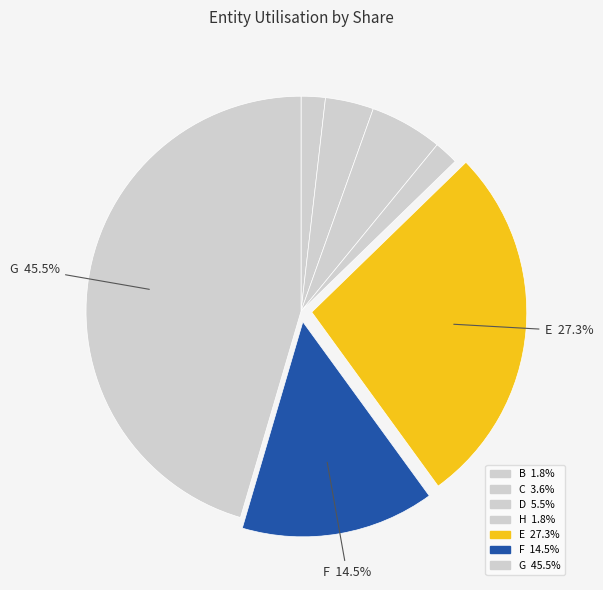

How many slices are in this pie chart?

7